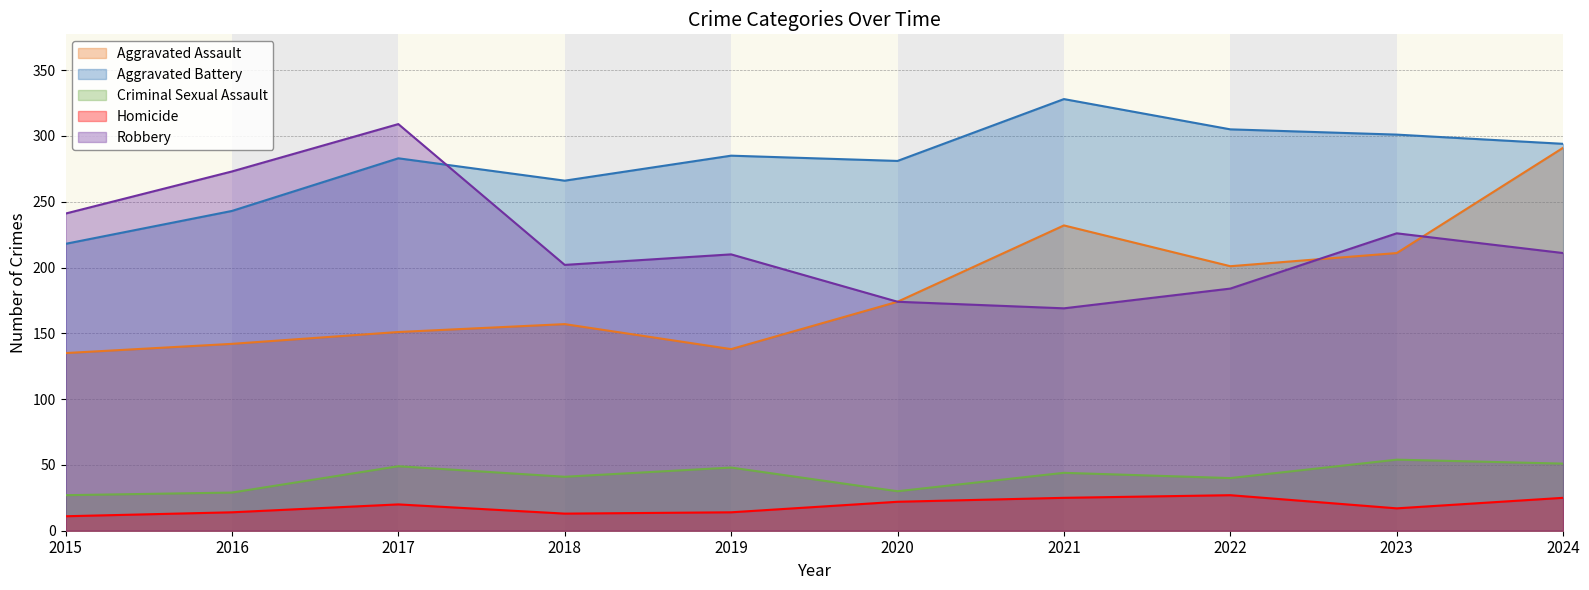

Where does the Aggravated Battery series first go above 285?

2021